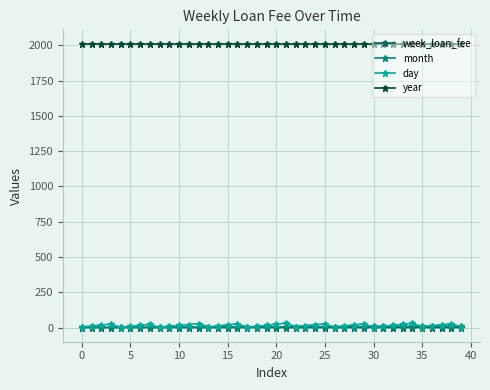

True or false: year and month intersect in this chart.

False